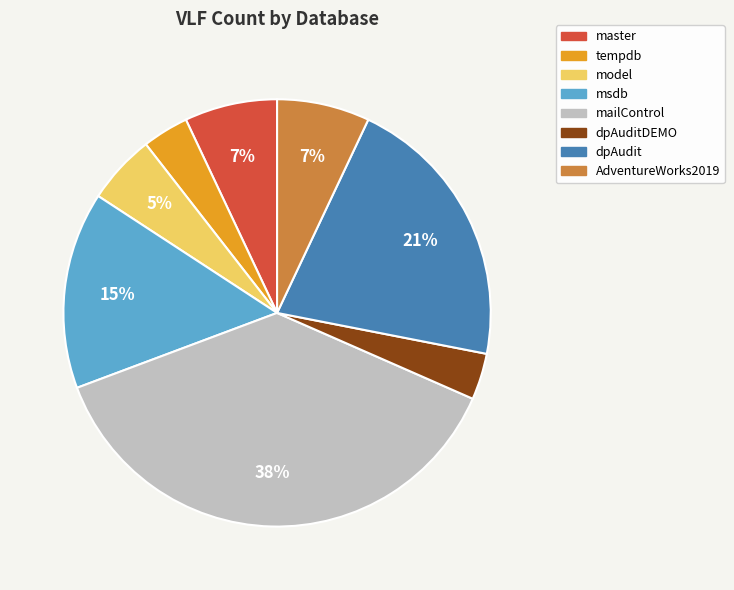

The tempdb slice represents 4% of the pie. True or false?

True